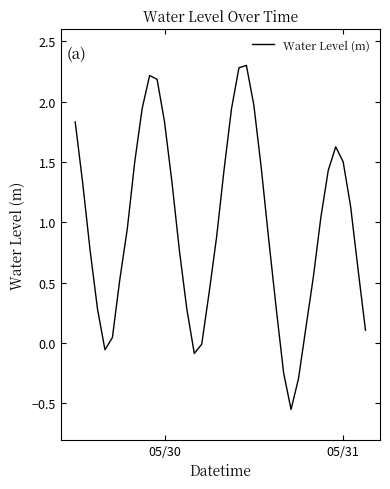

How many lines are shown in the chart?

1